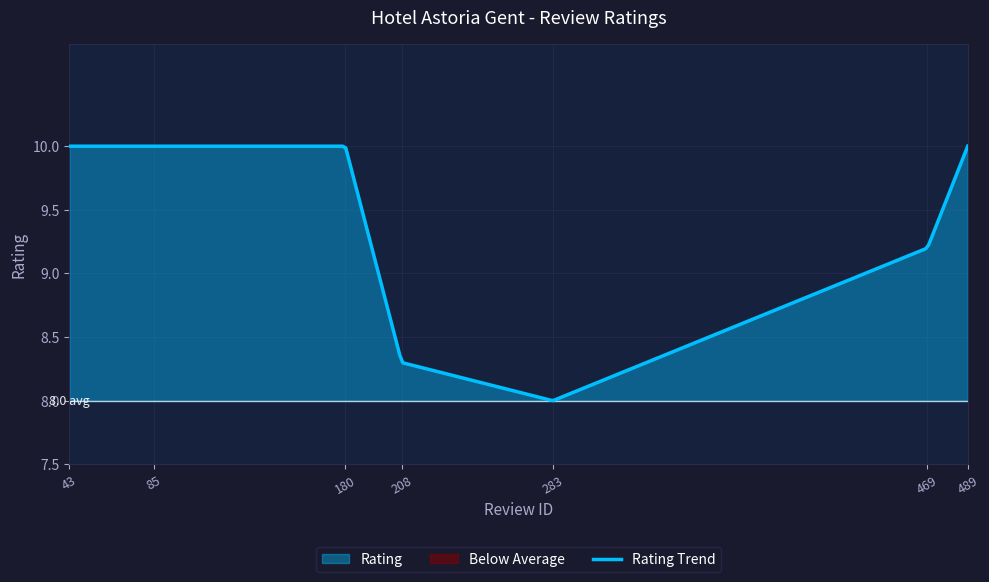

Reading left to right, what are all the values shown in this chart?

43=10.0	85=10.0	180=10.0	208=8.3	283=8.0	469=9.2	489=10.0